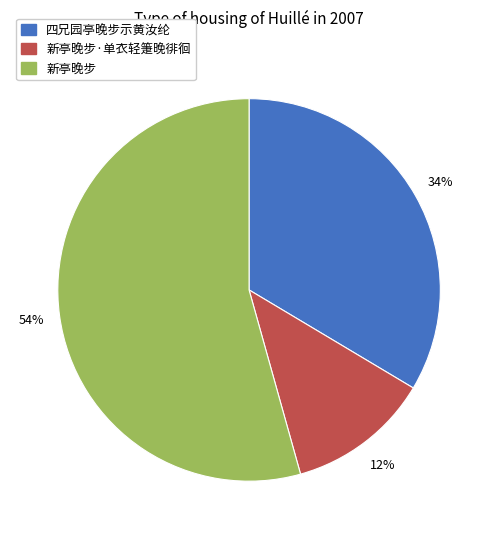

Is there any slice that represents more than half of the pie?

Yes